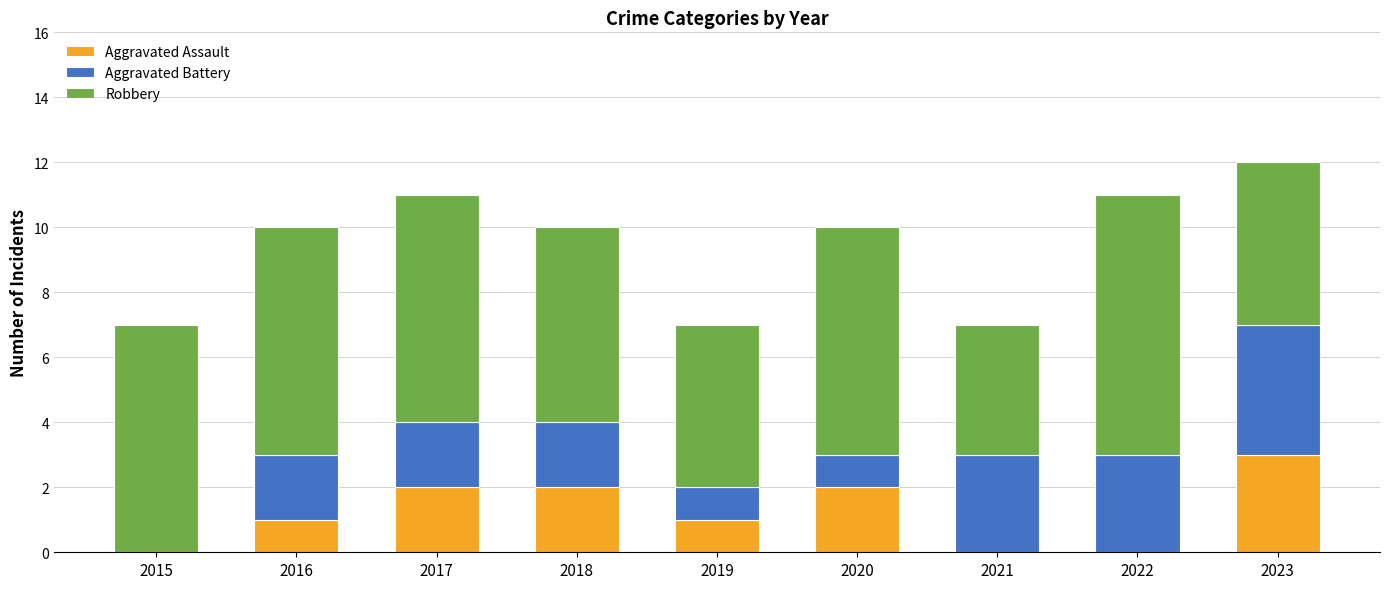

At which category is the sum across all series the highest?

2023